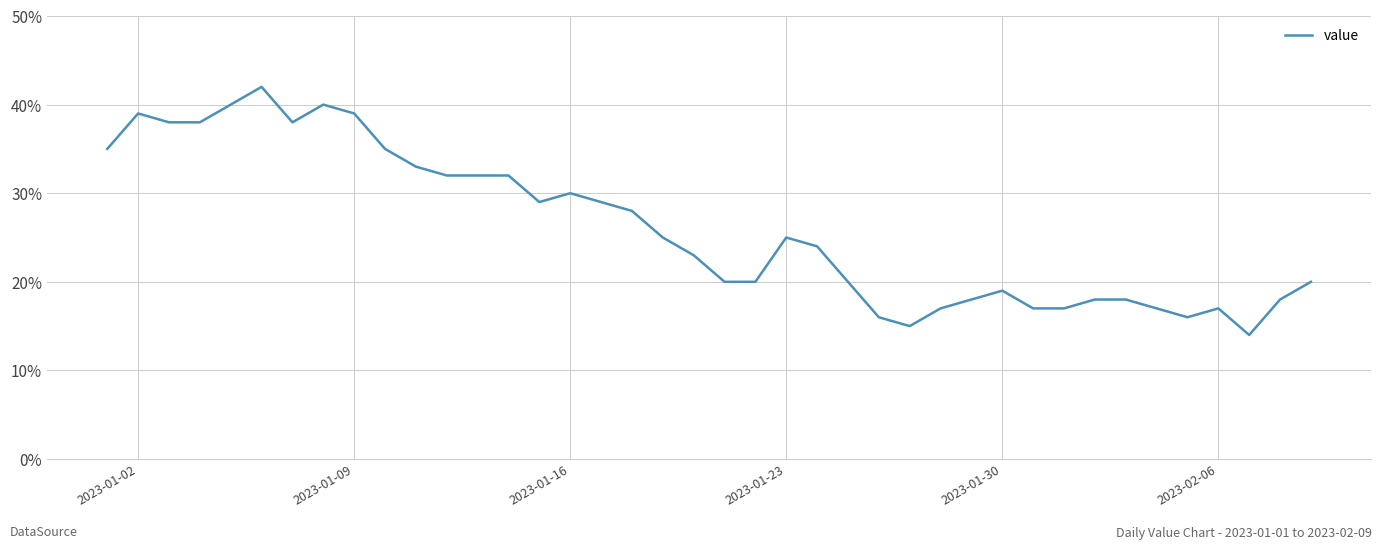

What is the smallest value displayed?

14